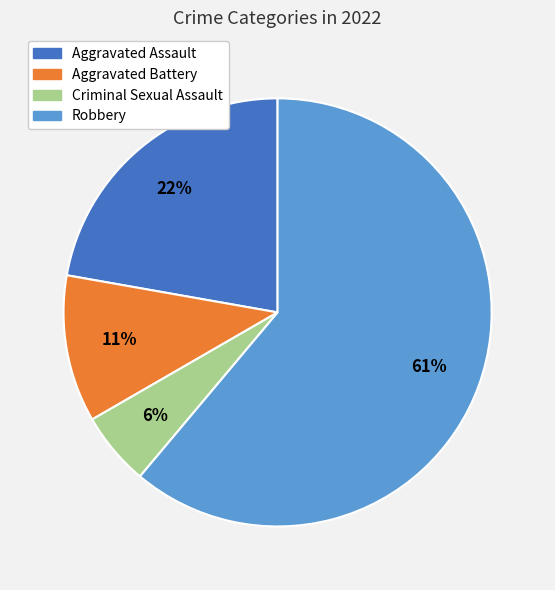

To the nearest percent, what percentage of the pie is Robbery?

61%